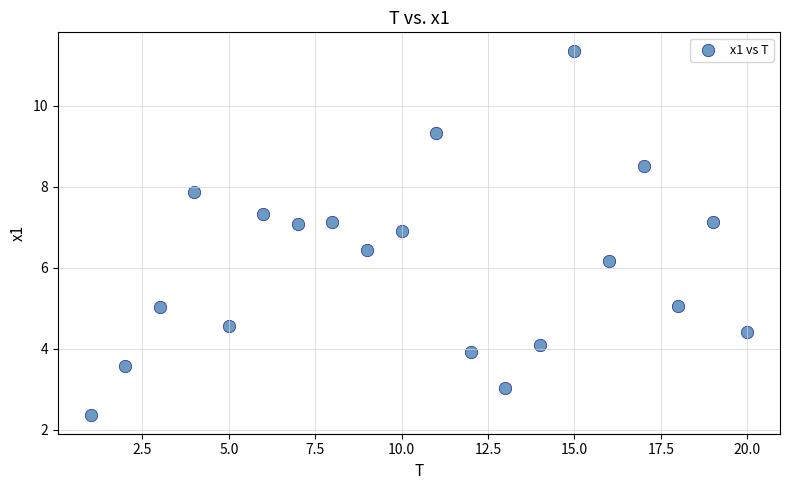

What Y value in the scatter plot is closest to 6?

6.2